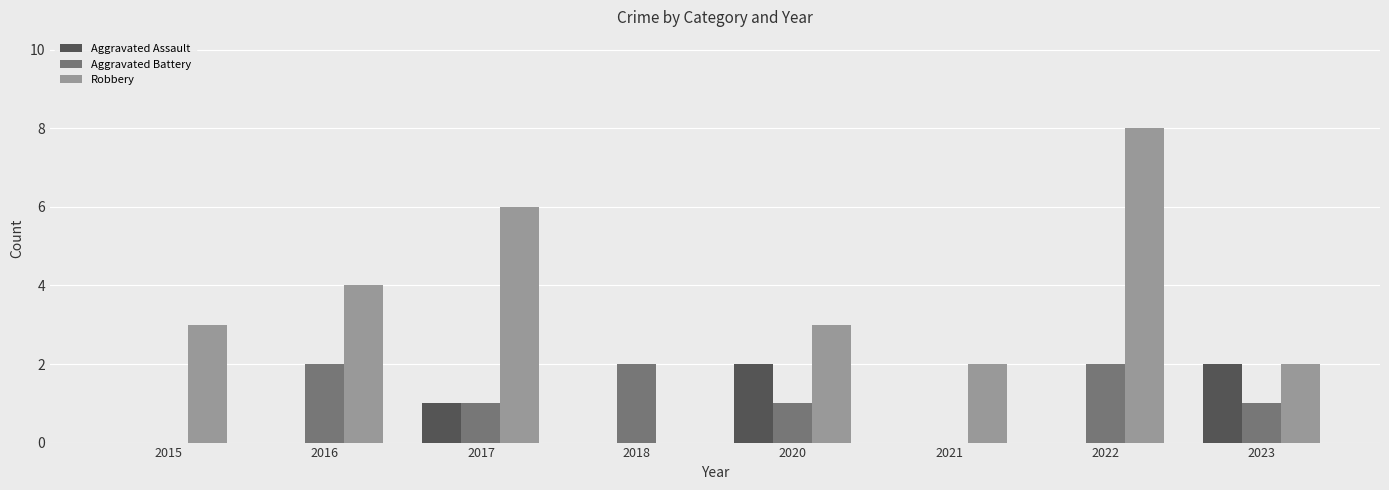

Which series has the largest total across all categories?

Robbery